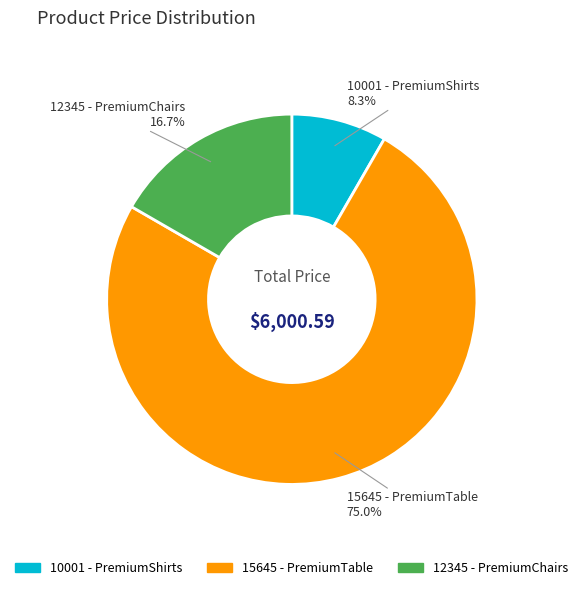

Does 12345 - PremiumChairs account for over 50% of the chart?

No